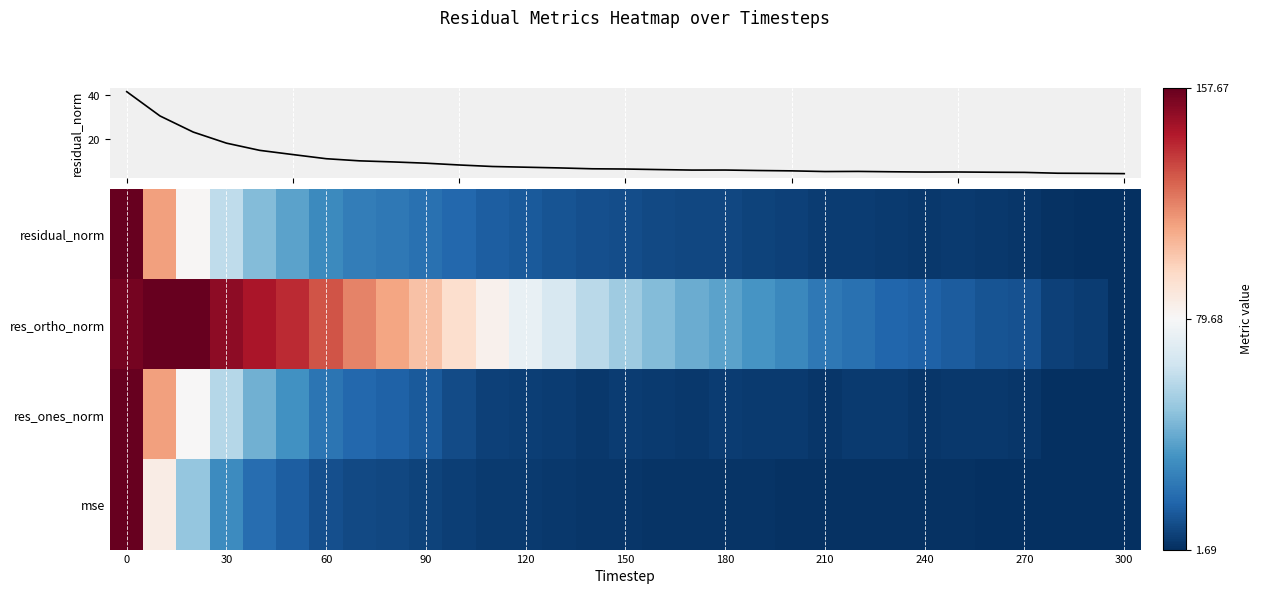

What is the difference between the maximum and minimum values?

37.1